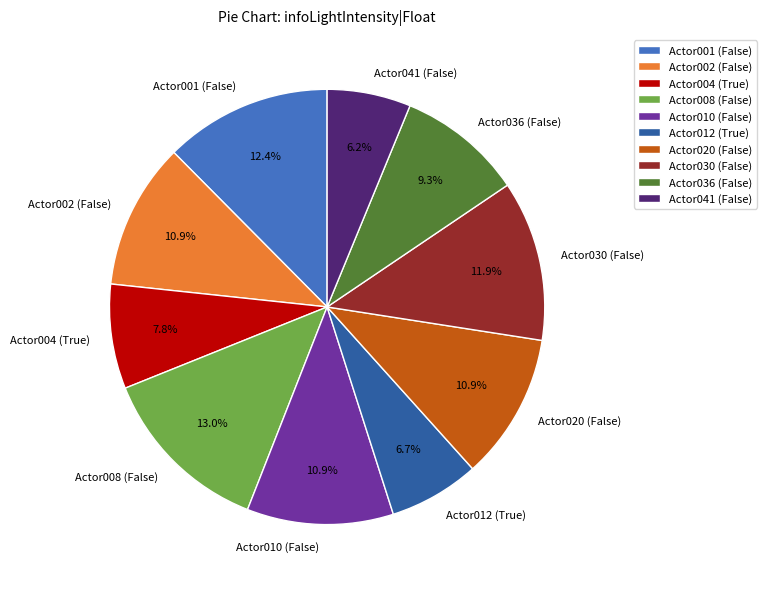

To the nearest percent, what is the difference between the largest and smallest slice percentages?

7%